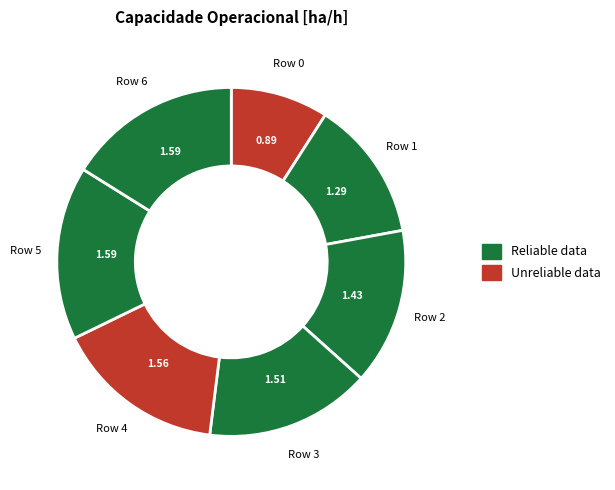

Does any single category account for the majority?

No